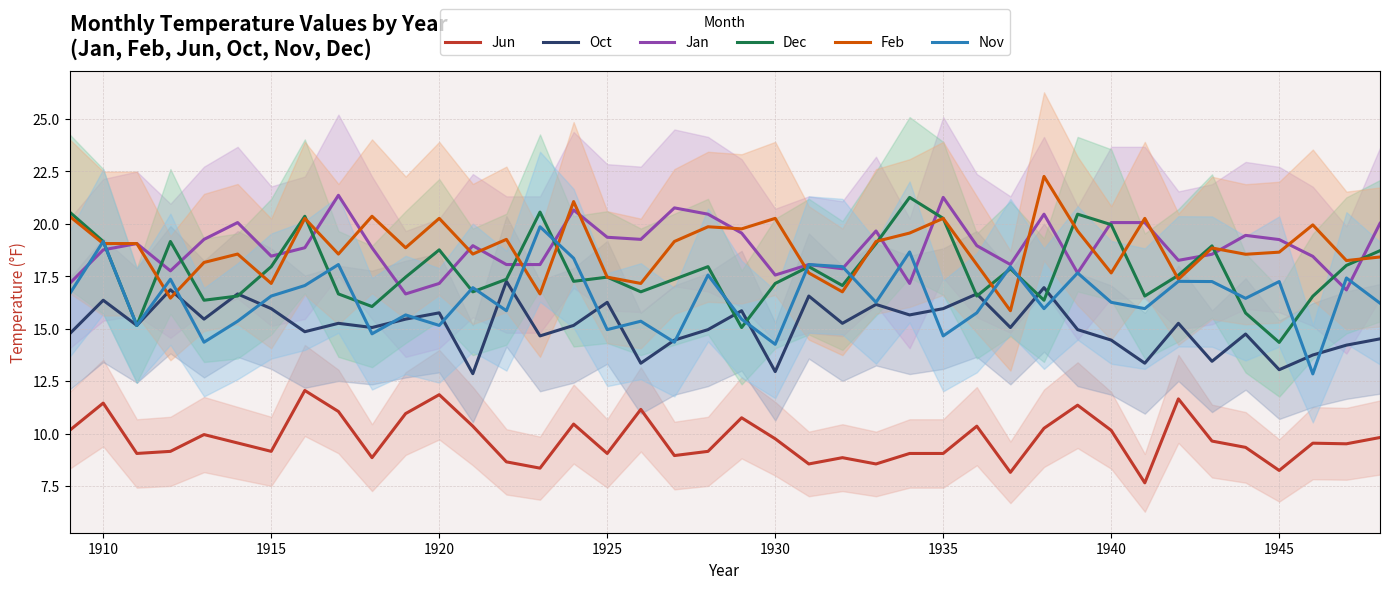

How many data points in Feb are less than 18?

10